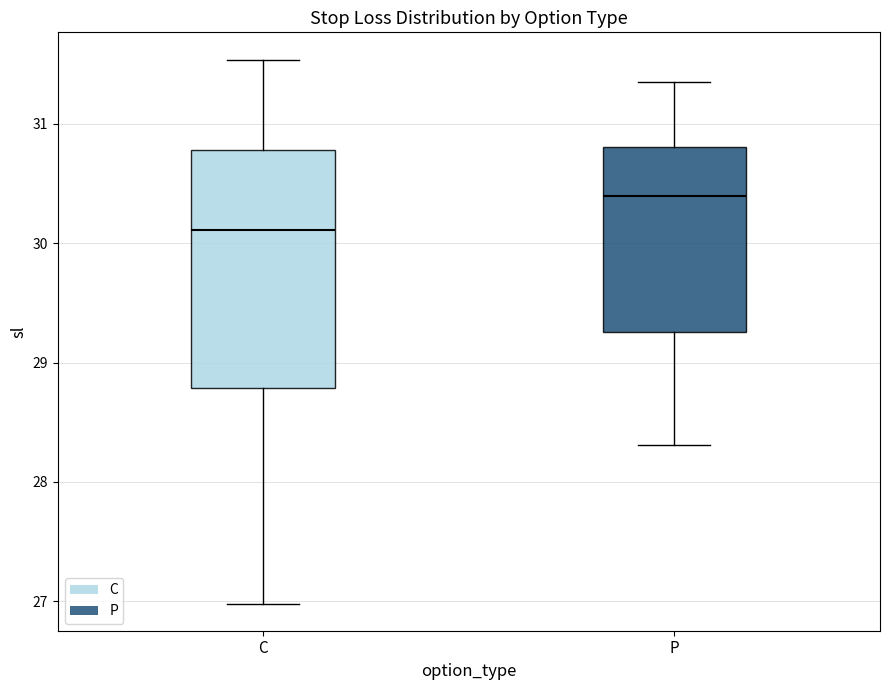

Reading left to right, read every box against the y-axis: the position of its median line, the range the box covers, and the ends of its whiskers. The values are not printed on the chart, so give them approximately, as read against the axis.

C: median 30.1, box 28.8 to 30.8, whiskers 27.0 to 31.5
P: median 30.4, box 29.3 to 30.8, whiskers 28.3 to 31.4